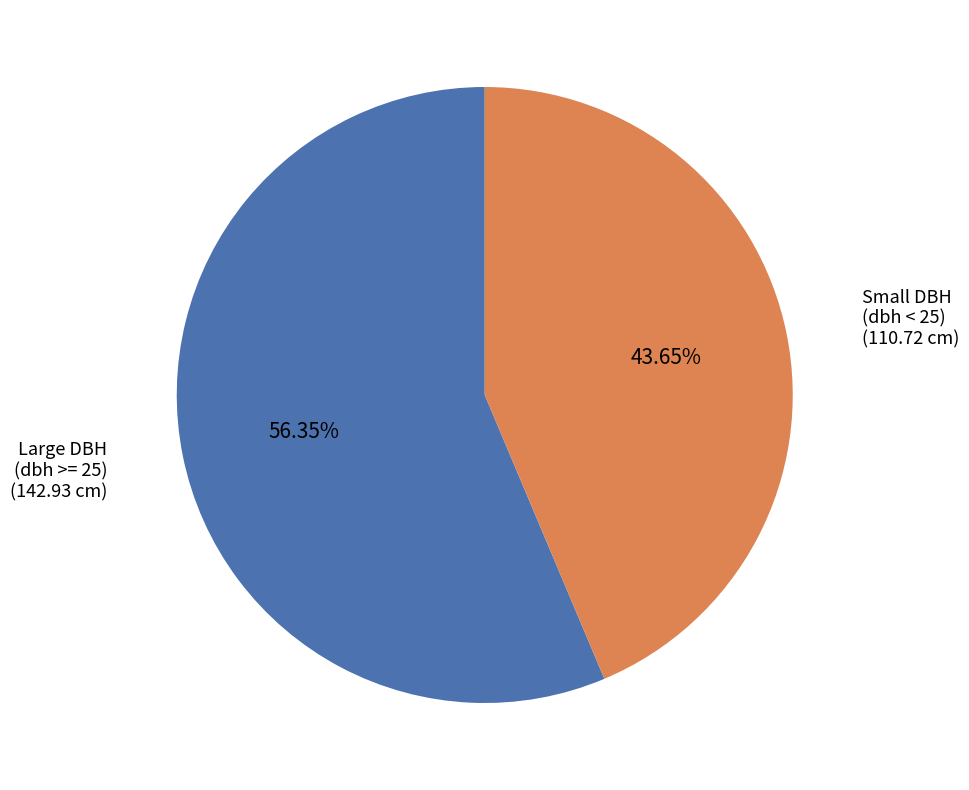

To the nearest percent, what is the difference between the largest and smallest slice percentages?

13%